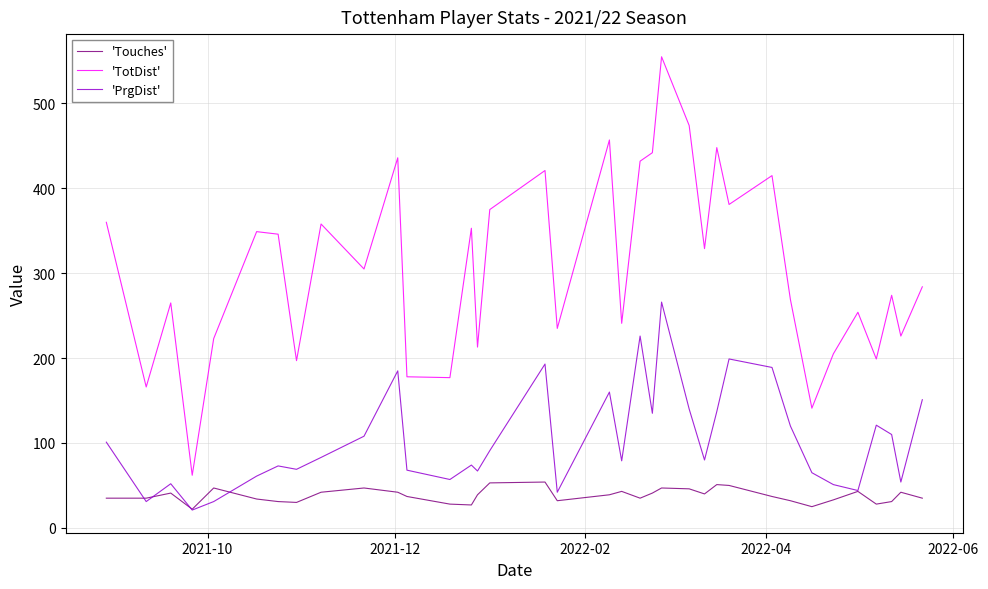

Rank the series by their average value, from highest to lowest.

'TotDist', 'PrgDist', 'Touches'